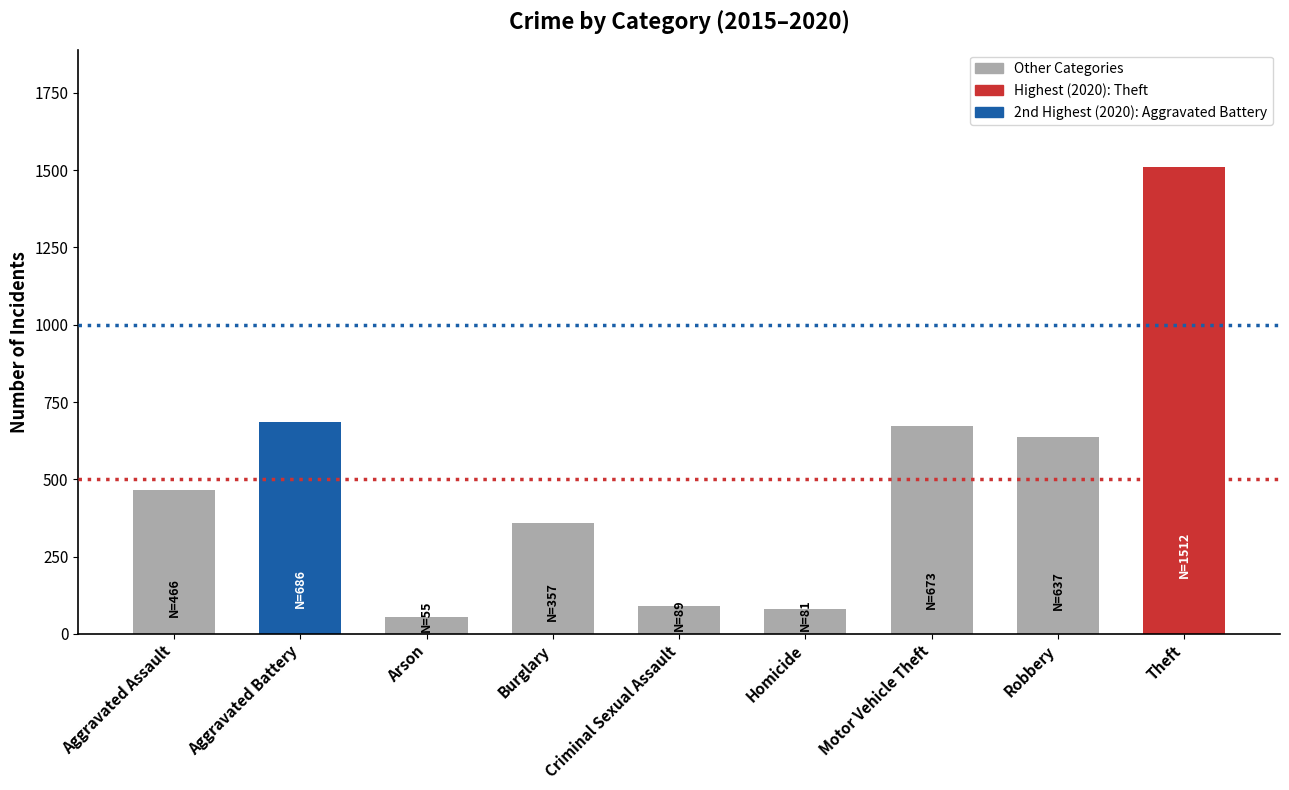

What is the label of the 5th bar from the right?

Criminal Sexual Assault